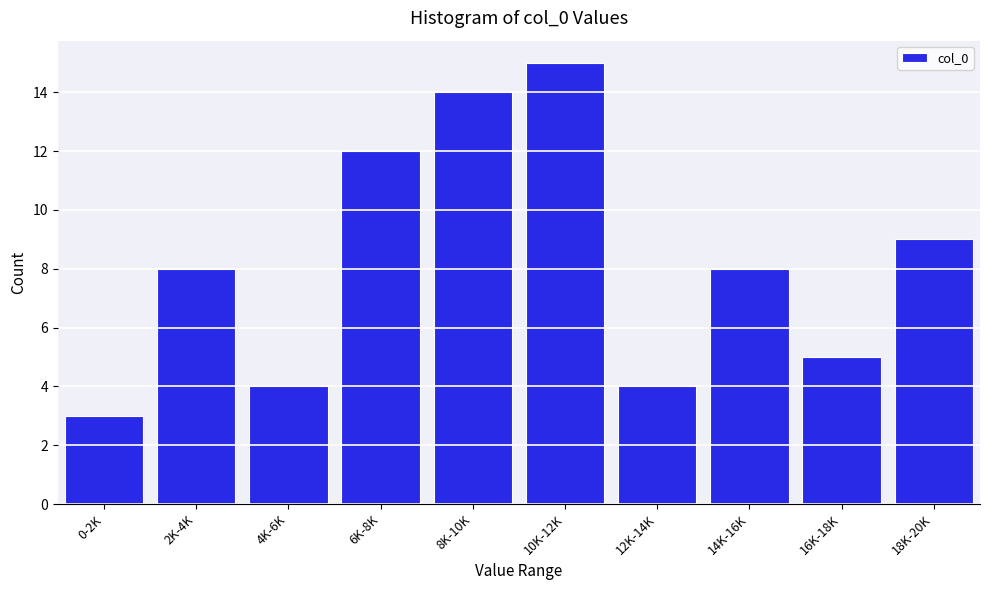

Reading left to right, extract all data points from this chart.

0-2K=3	2K-4K=8	4K-6K=4	6K-8K=12	8K-10K=14	10K-12K=15	12K-14K=4	14K-16K=8	16K-18K=5	18K-20K=9